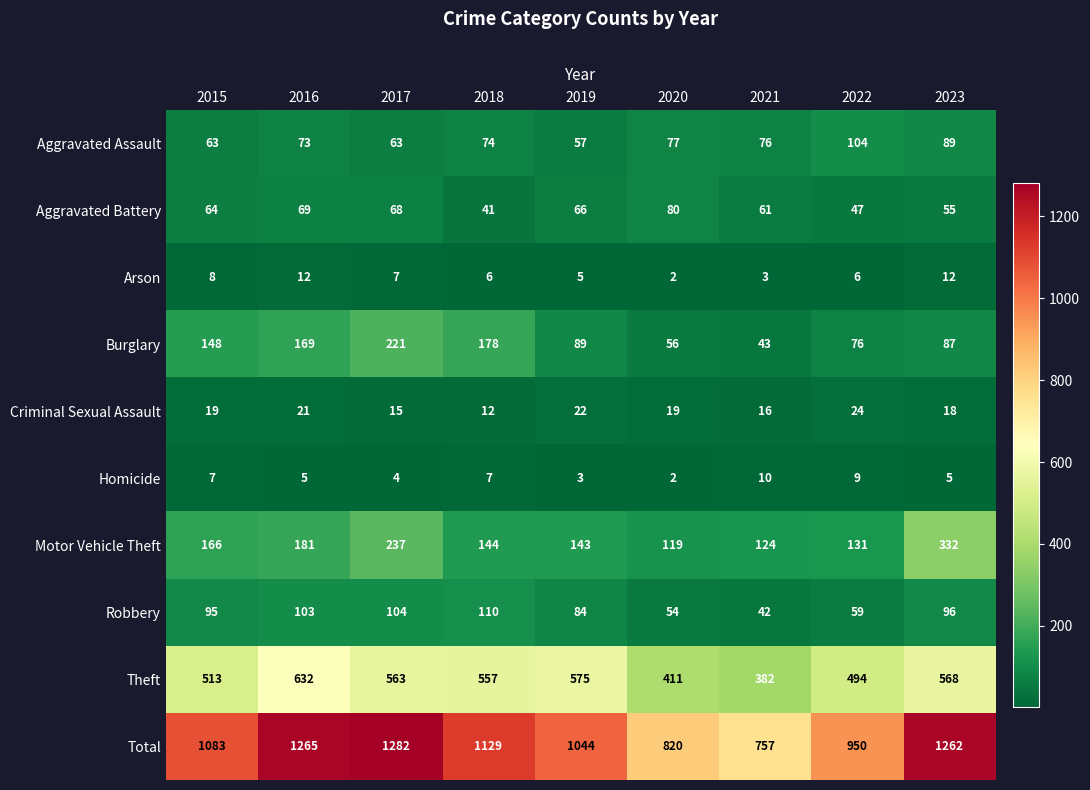

What is the lowest value of the Robbery series?

42